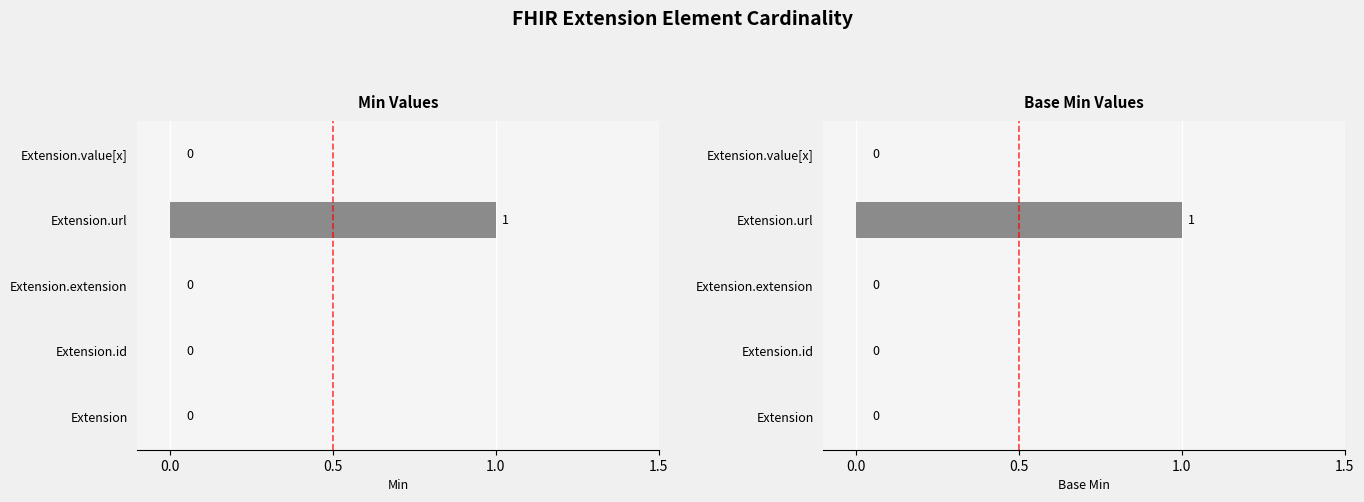

What are all the series names shown in the legend?

Min, Base Min